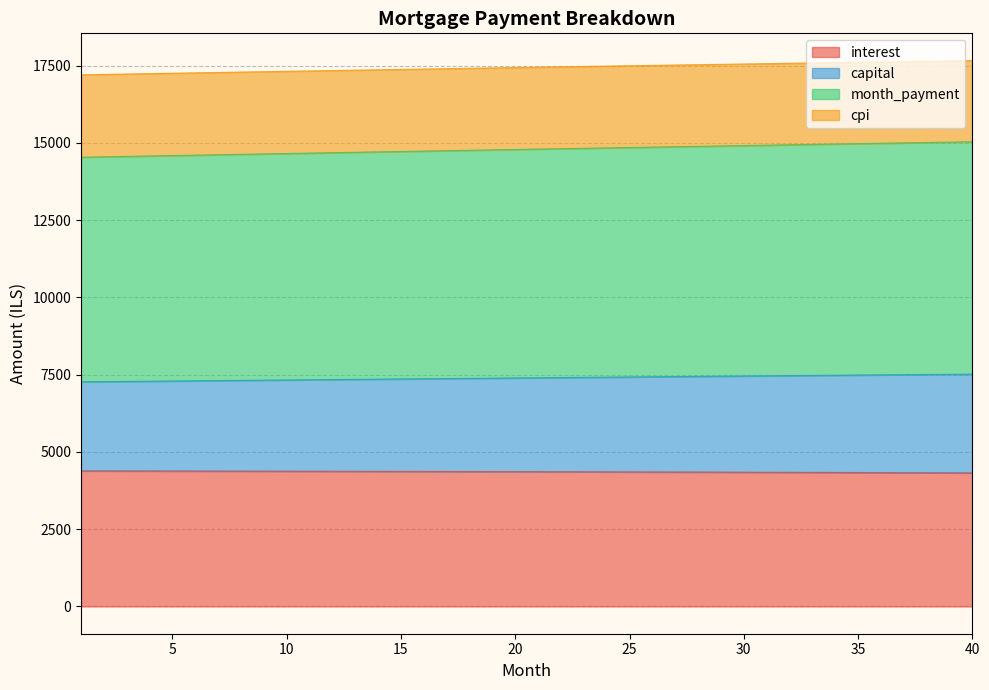

List the labels in order of capital value, largest first.

40, 39, 38, 37, 36, 35, 34, 33, 32, 31, 30, 29, 28, 27, 26, 25, 24, 23, 22, 21, 20, 19, 18, 17, 16, 15, 14, 13, 12, 11, 10, 9, 8, 7, 6, 5, 4, 3, 2, 1